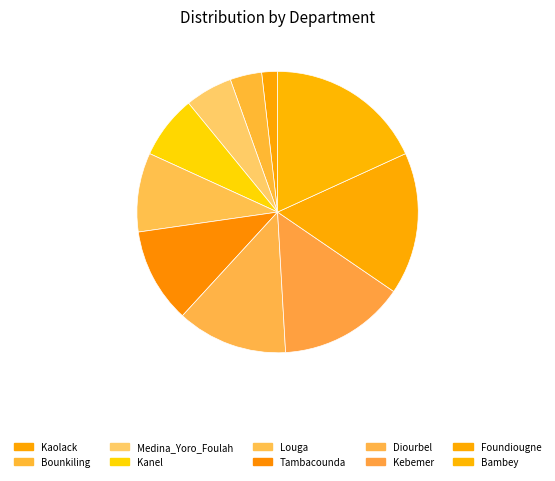

Is it true that Kebemer is 5% of the pie?

False